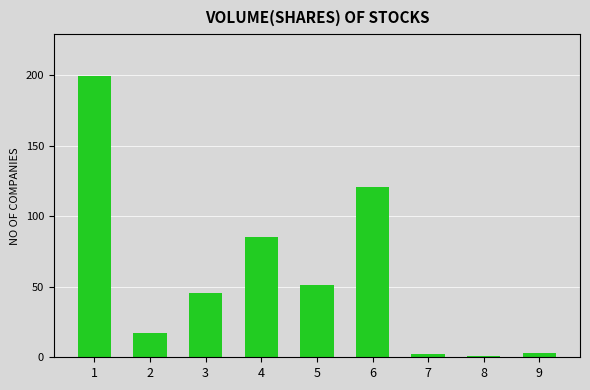

What is the difference between the maximum and minimum values?

198.2